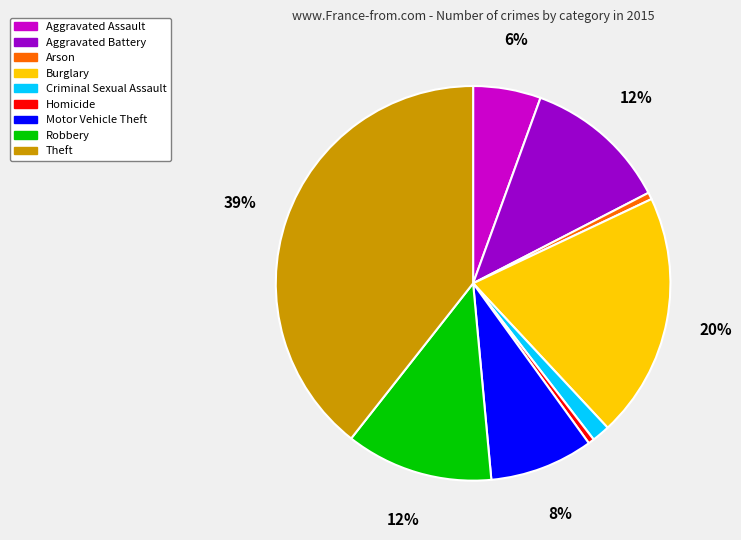

Combined, do Arson and Homicide account for over 50%?

No